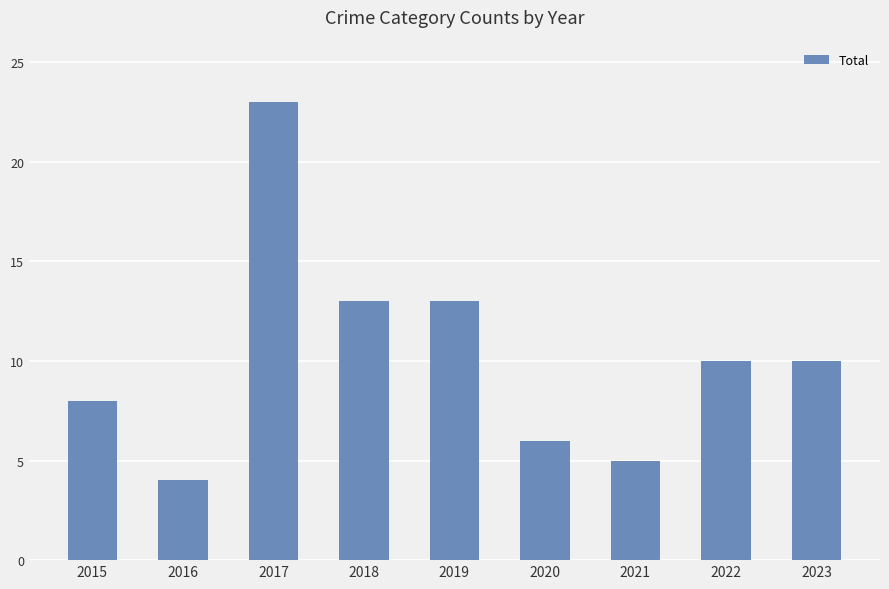

At which category does the chart reach its minimum across all series?

2016